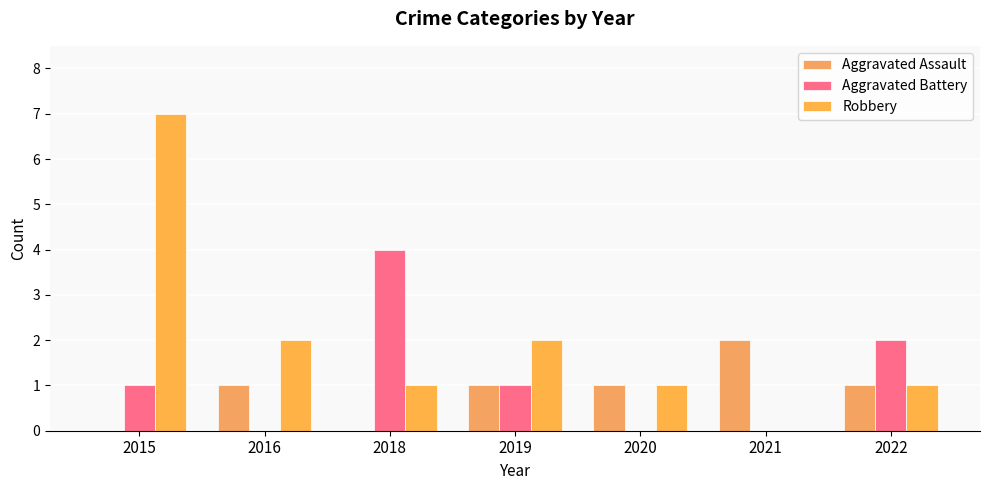

What value does the Robbery series have at 2015?

7